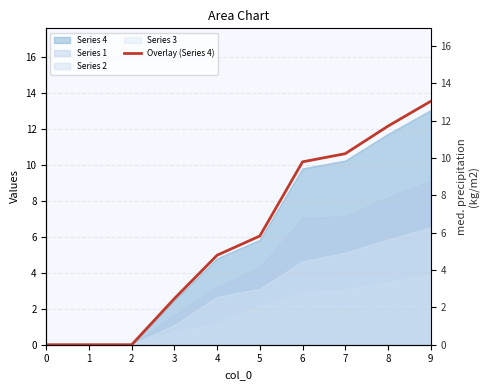

Reading left to right, what are all the values shown in this chart?

0=0.0	1=0.0	2=0.0	3=2.5	4=4.8	5=5.8	6=9.8	7=10.2	8=11.7	9=13.0